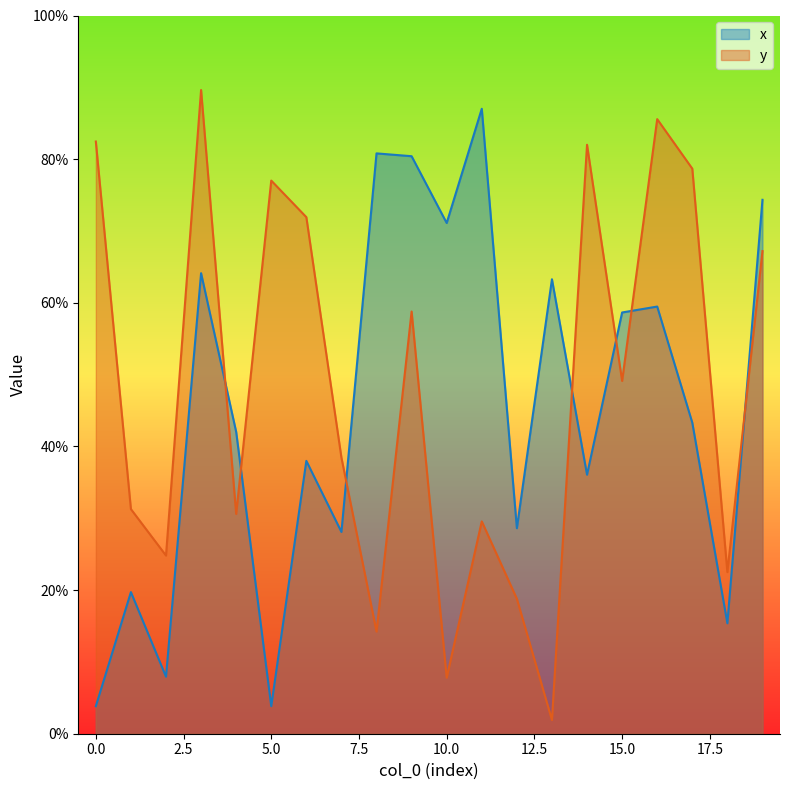

At how many categories does at least one series exceed 0?

20